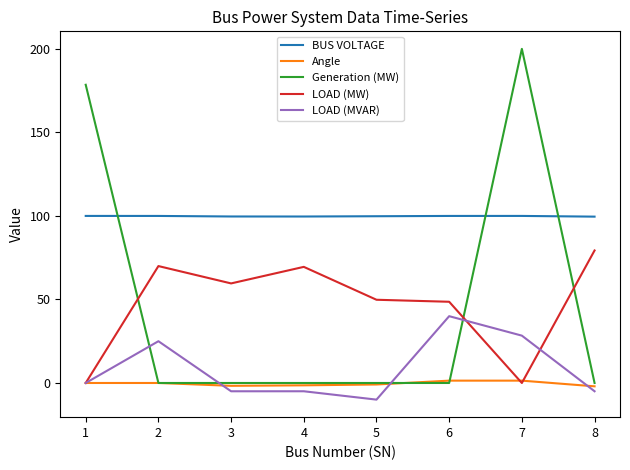

What is the greatest value displayed?

200.0